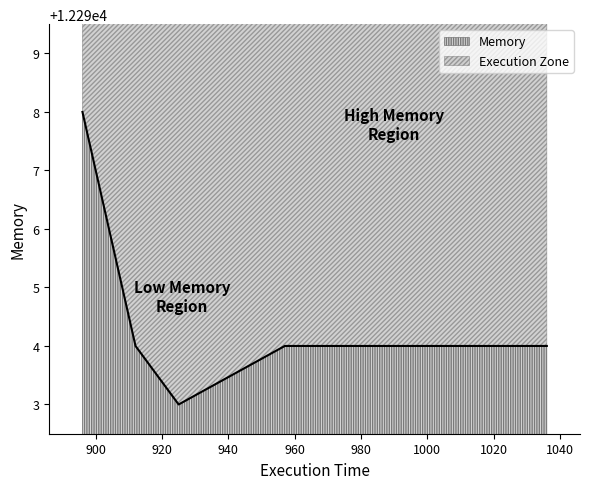

How many values are below 12294?

1